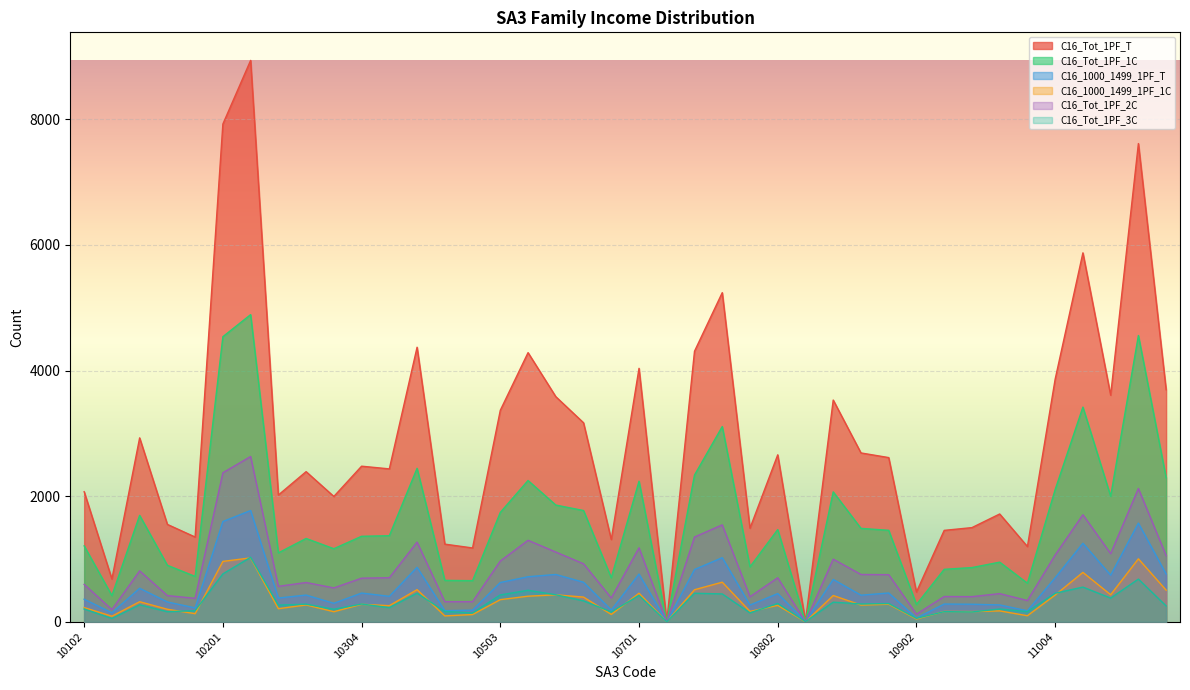

At how many categories does at least one series exceed 105?

38